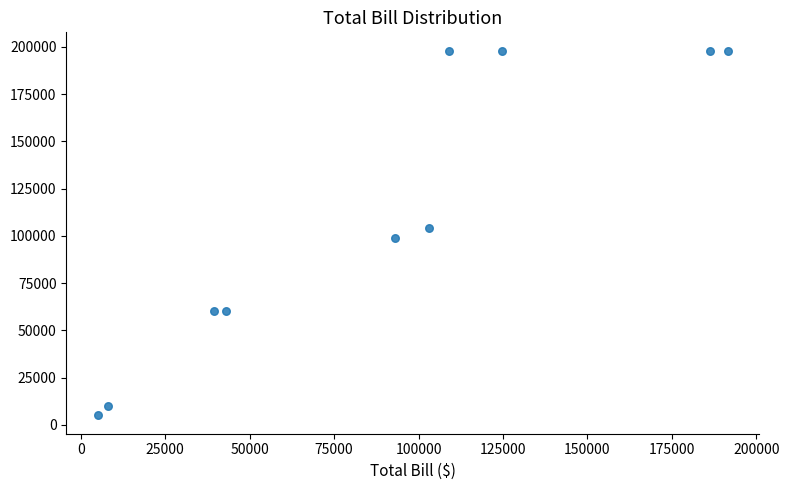

What is the average X value?

90334